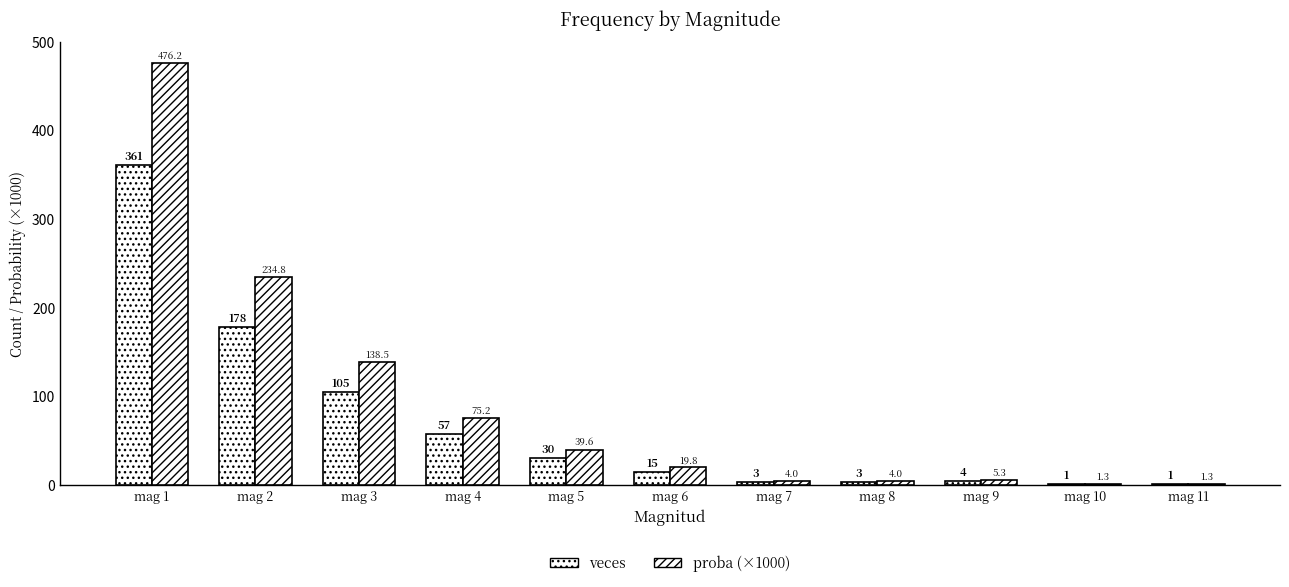

Where does the veces series first go above 15?

mag 1